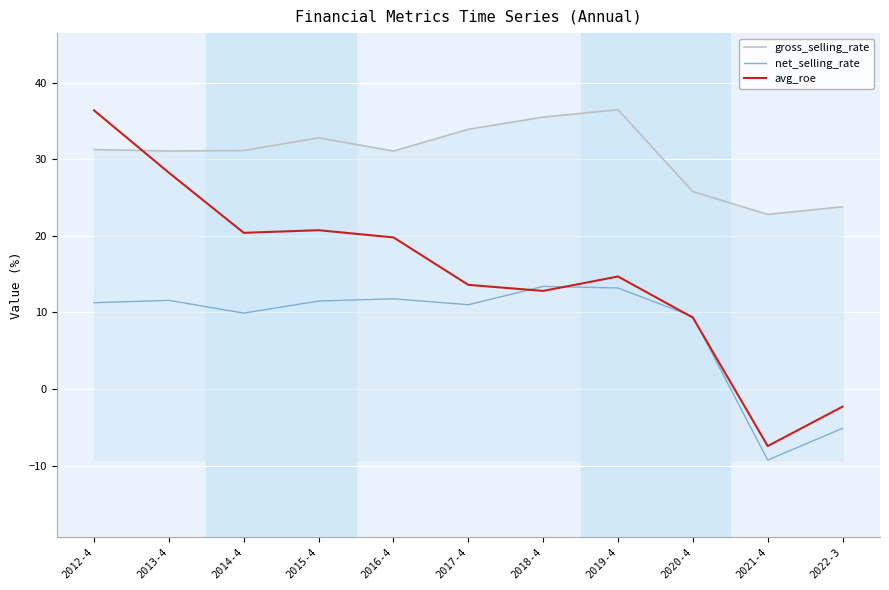

Which series changed the most between 2018-4 and 2019-4?

avg_roe